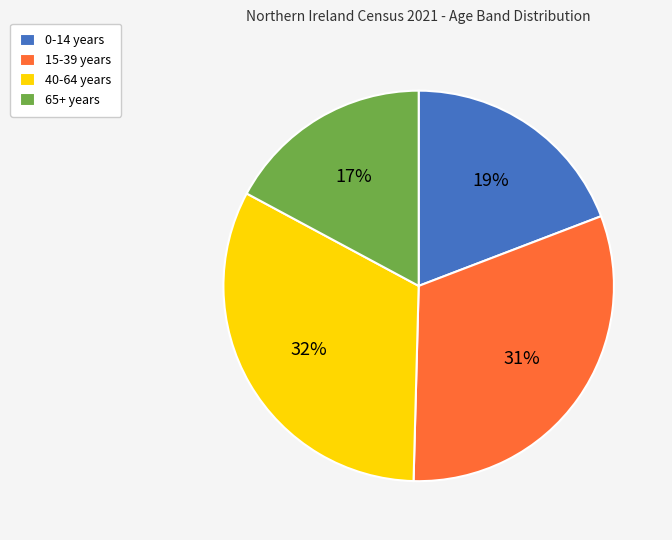

True or false: 40-64 years accounts for 32% of the total.

True